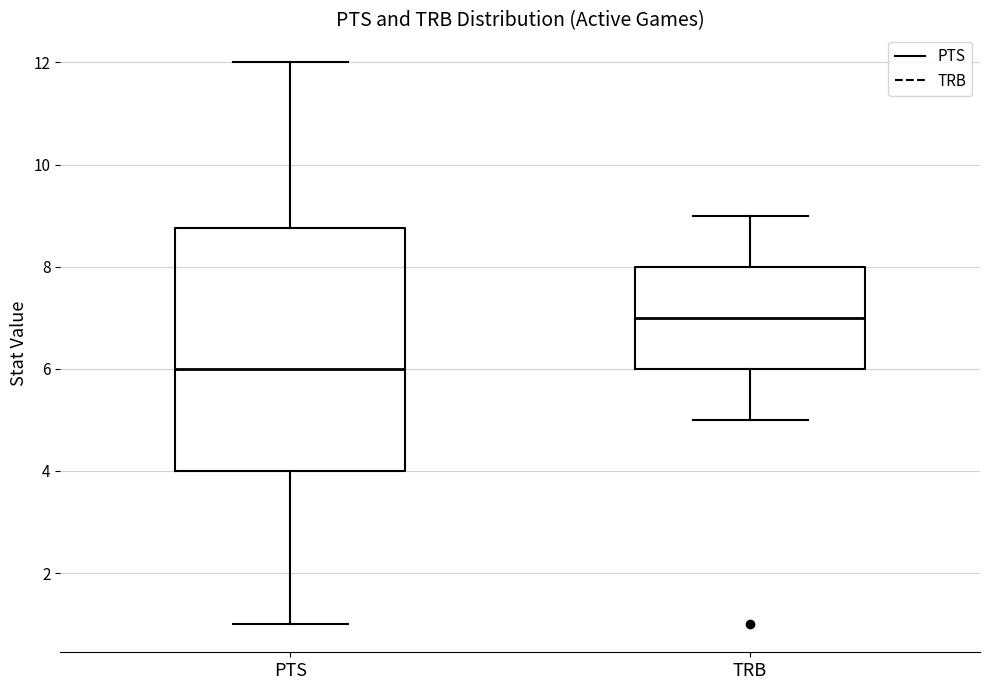

Which box's median line is the highest?

TRB